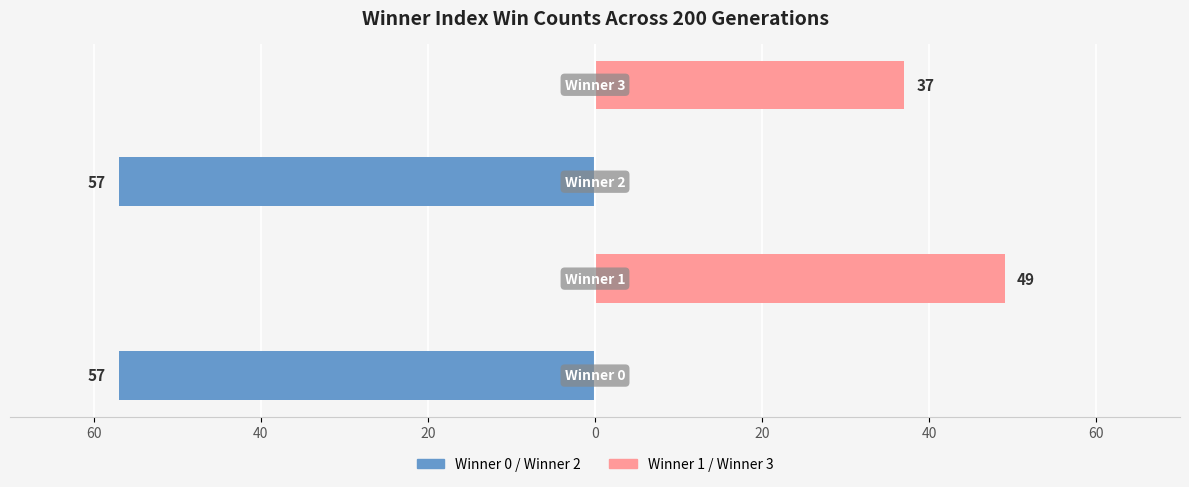

How many negative values does the Winner 0 / Winner 2 (even) series have?

2